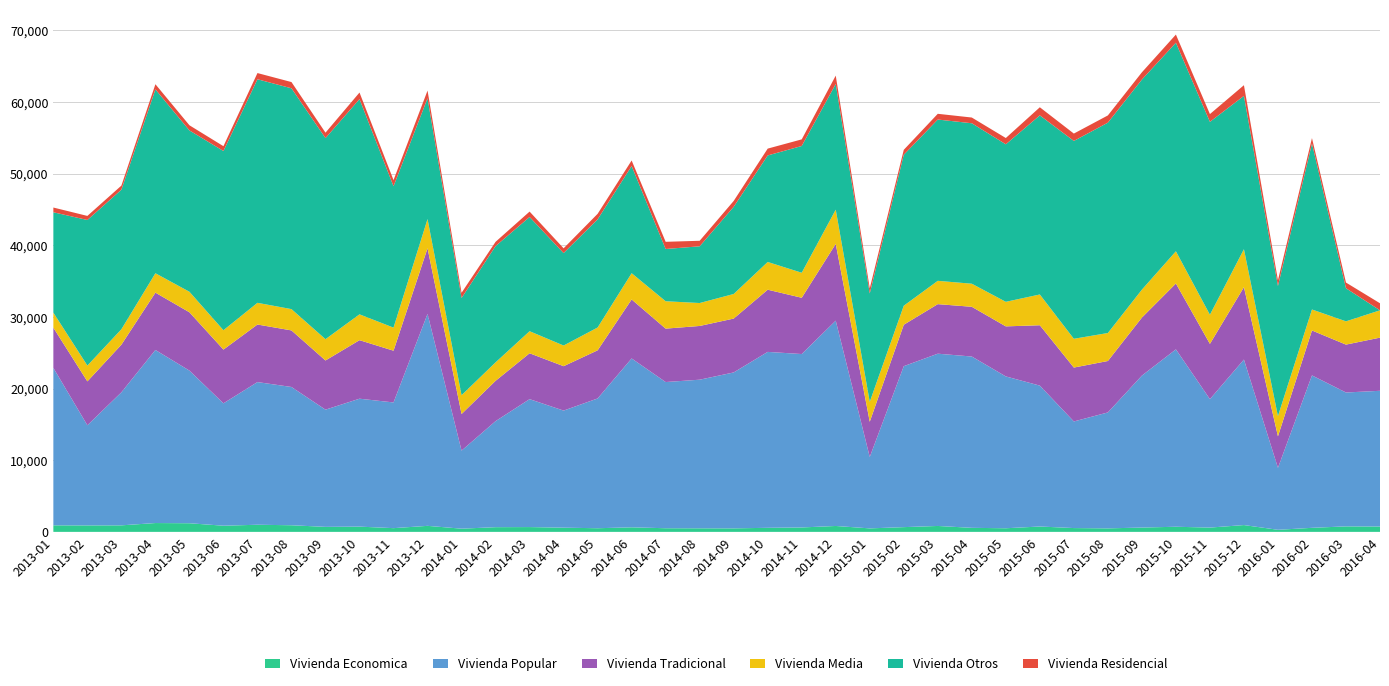

Reading left to right, extract all data points from this chart.

Vivienda Economica: 913	905	912	1233	1205	860	995	925	699	732	520	841	447	656	671	586	509	636	508	499	491	567	617	824	487	662	826	564	505	749	532	490	602	715	599	951	289	565	768	751
Vivienda Popular: 21976	13975	18569	24156	21308	17083	19915	19300	16361	17858	17548	29583	10895	14801	17856	16344	18114	23571	20407	20743	21764	24556	24206	28659	9967	22467	24046	23912	21193	19667	14880	16182	21211	24761	17928	23103	8647	21275	18688	18942
Vivienda Tradicional: 5613	6127	6648	8005	8139	7503	8033	7896	6865	8170	7220	9167	5111	5628	6406	6198	6720	8235	7455	7501	7518	8681	7855	10714	4919	5783	6917	6943	6987	8426	7523	7180	8098	9195	7716	10105	4400	6274	6684	7420
Vivienda Media: 2104	2207	2155	2707	2865	2704	3029	2973	2972	3605	3222	4073	2625	2578	3079	2884	3186	3666	3823	3201	3433	3871	3493	4779	2778	2655	3254	3221	3428	4296	4017	3907	3899	4495	4068	5297	2826	2927	3249	3813
Vivienda Otros: 14007	20321	19483	25669	22518	25013	31207	30823	28067	30044	19739	16865	13568	16230	15942	12904	15097	14960	7293	7919	12169	14869	17694	17543	15129	21073	22513	22398	21986	25000	27617	29362	29325	29113	26926	21401	18160	23177	4619	0
Vivienda Residencial: 660	569	570	715	722	673	865	870	760	917	853	1069	729	594	754	666	770	774	1002	770	817	954	923	1169	710	687	801	799	878	1131	1028	1009	1011	1138	1080	1493	797	749	792	982